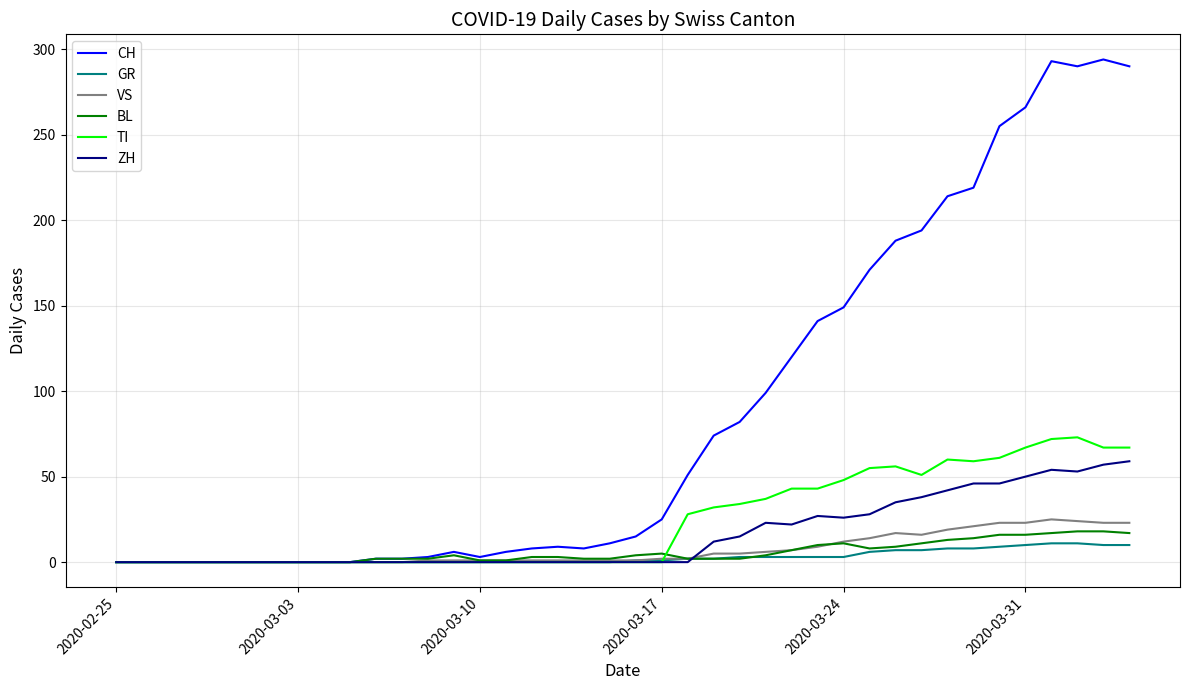

After their last crossing, which series has the higher values: BL or ZH?

ZH